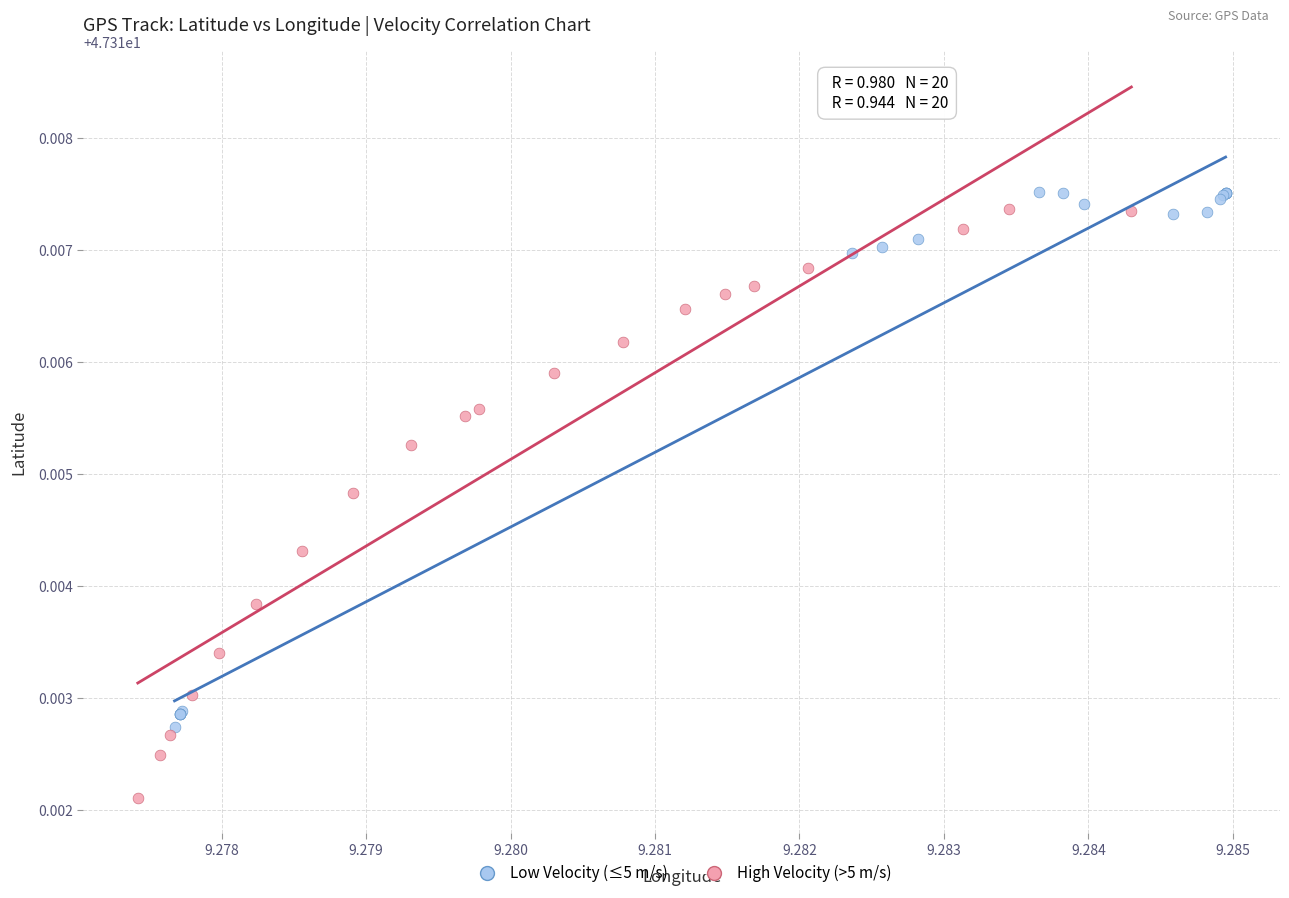

What are all the series names shown in the legend?

Low Velocity (≤5 m/s), High Velocity (>5 m/s)